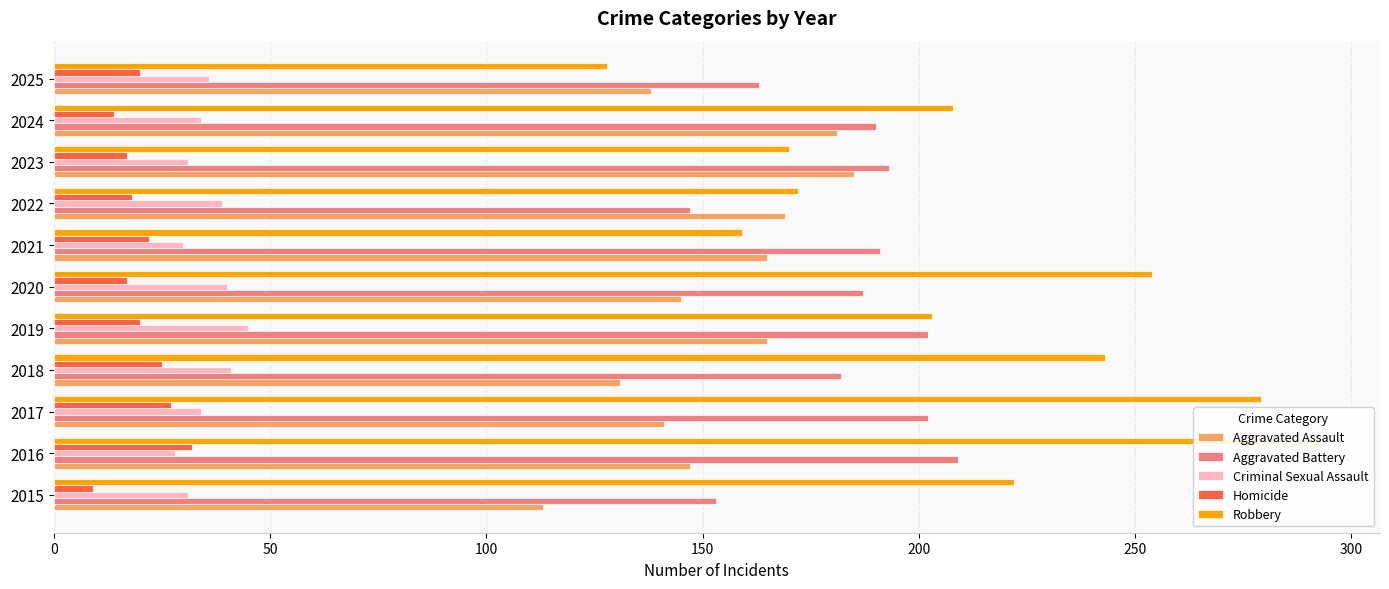

How many data points in Aggravated Assault are less than 147?

5